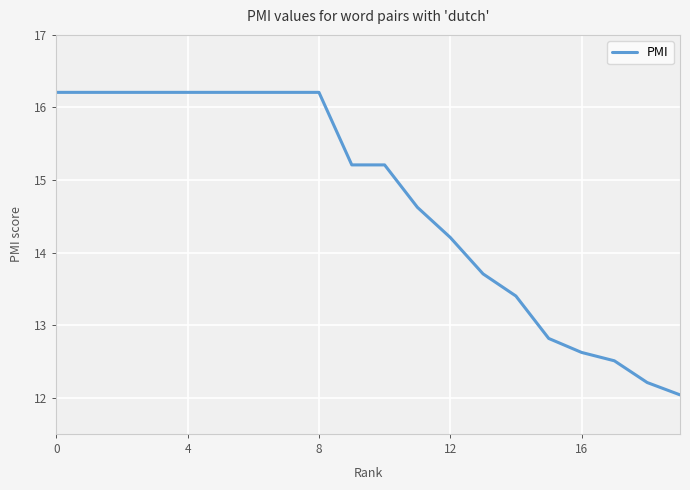

How many values are below 15?

9